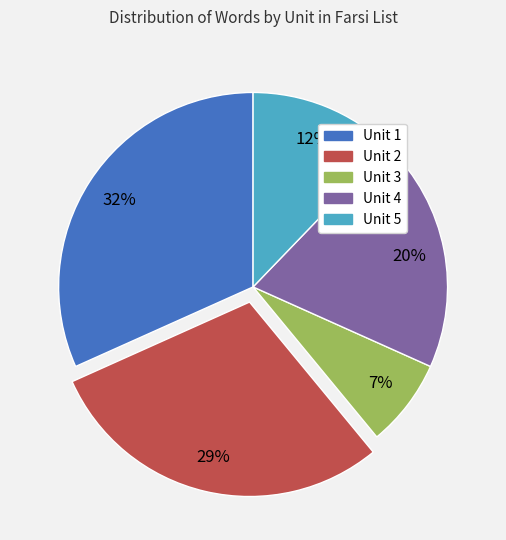

To the nearest percent, what is the combined percentage of Unit 5 and Unit 1?

44%